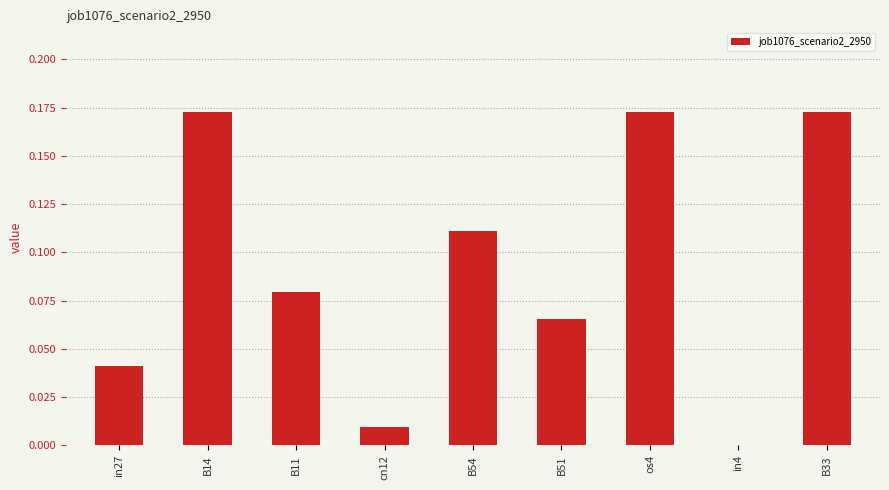

What is the sum of all values?

0.8